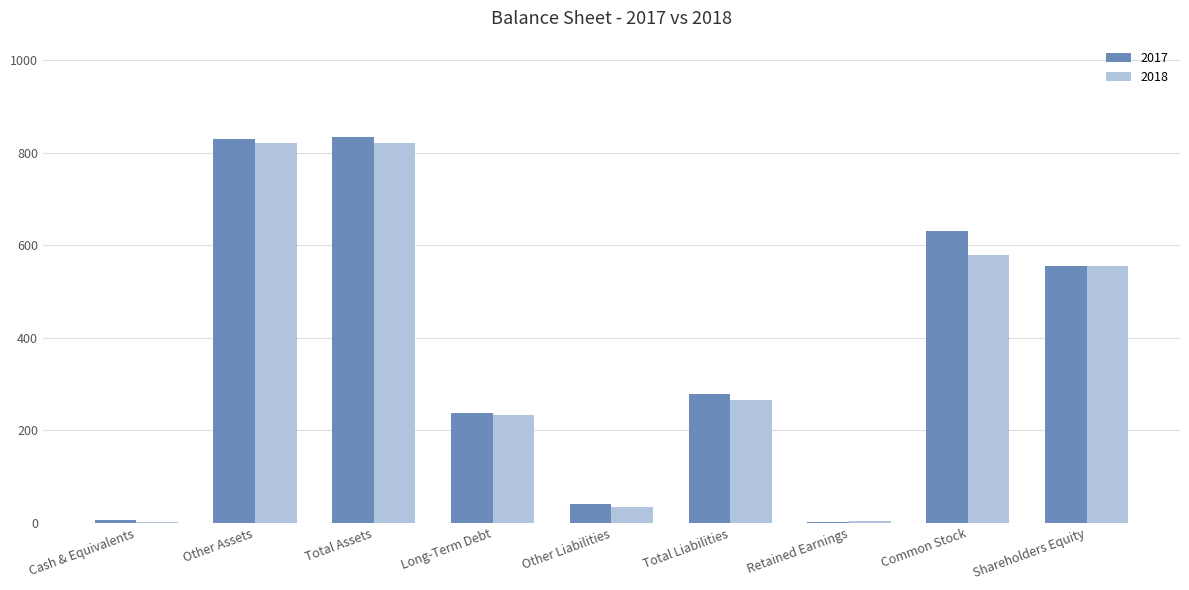

True or false: 2018 has a value of 367 at Common Stock.

False